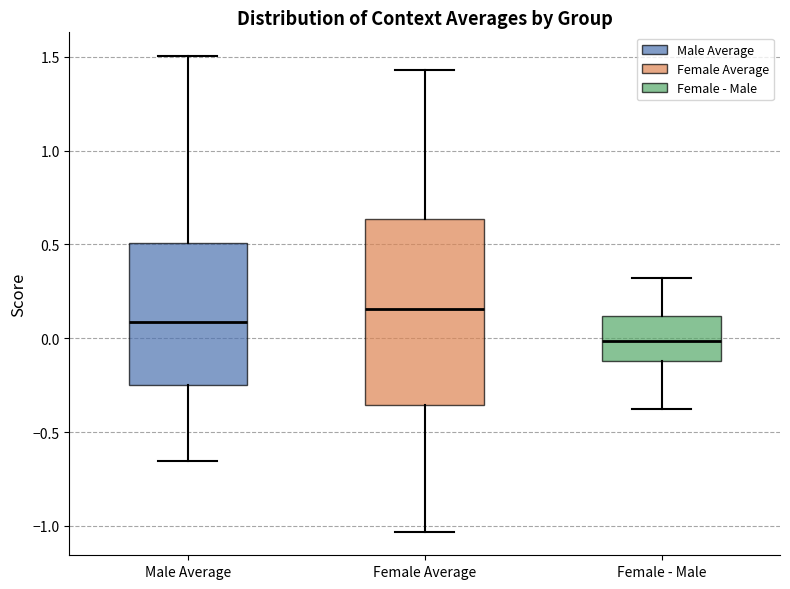

Comparing the boxes themselves (not the whiskers), which one is the tallest?

Female Average